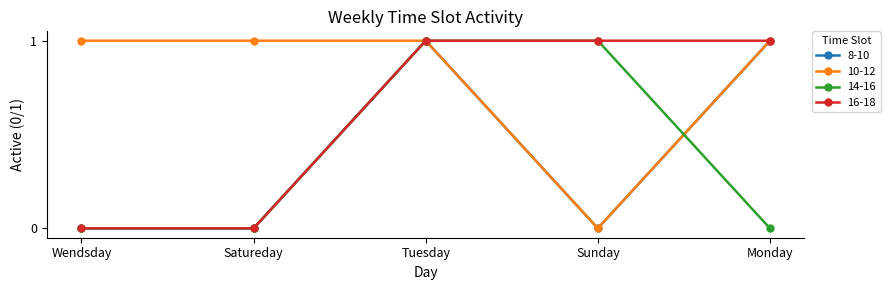

At which category is the sum across all series the highest?

Tuesday